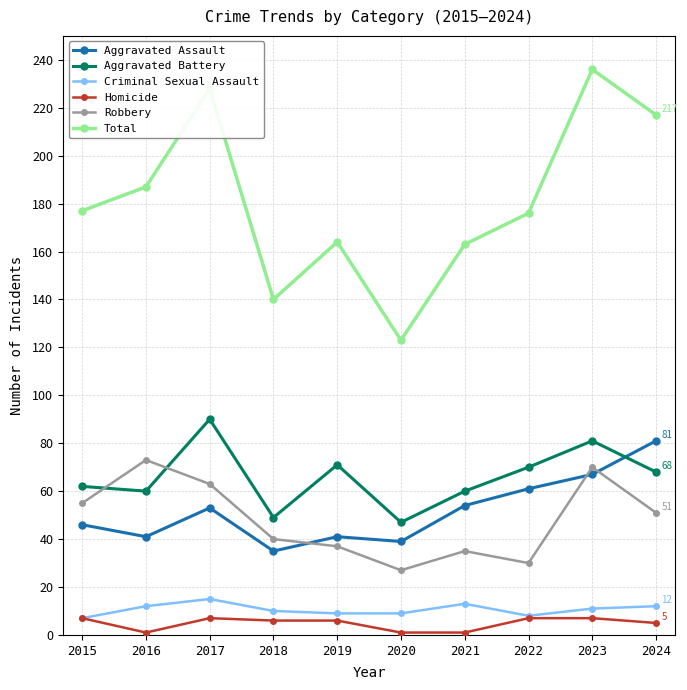

What is the total value across all series at 2023?

472